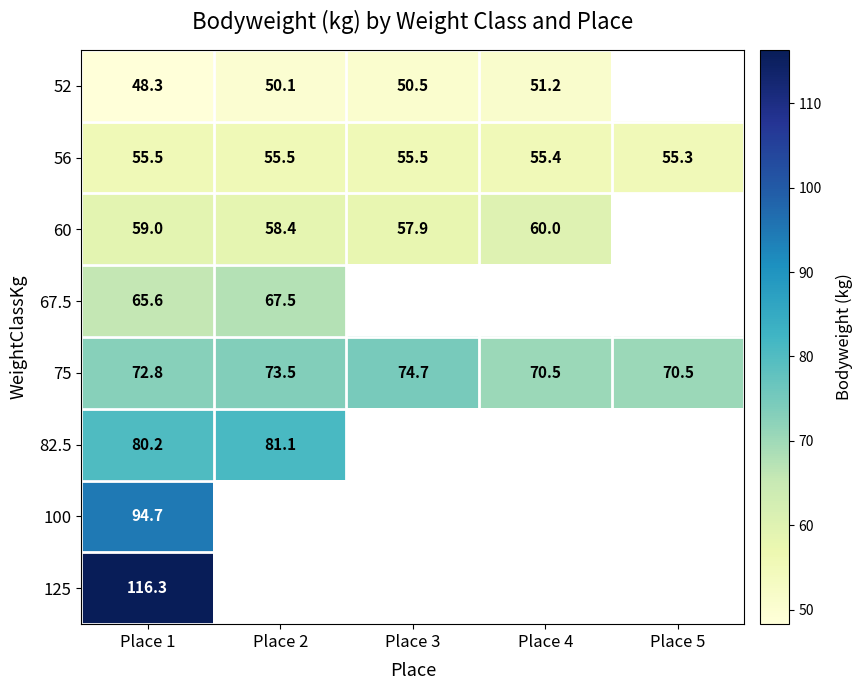

At which category does the chart reach its peak across all series?

Place 1